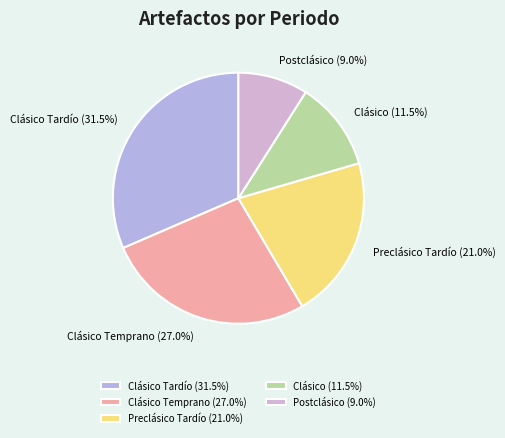

What is the ratio of the value at Clásico Tardío to the value at Postclásico?

3.5